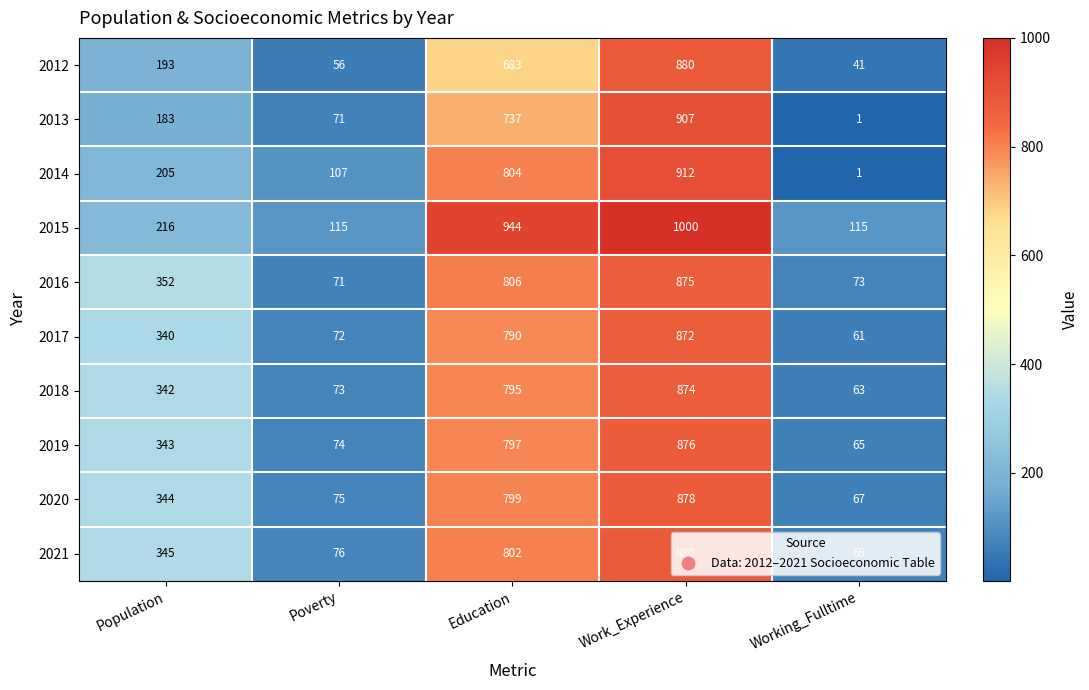

What is the smallest value displayed?

1